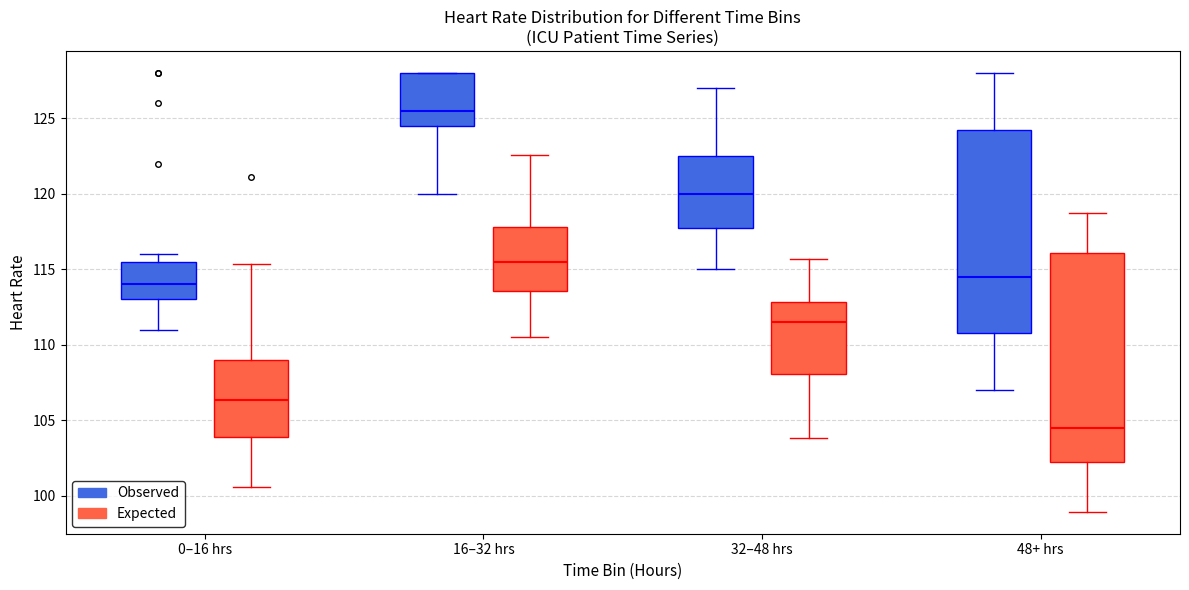

Reading left to right, transcribe this box plot: for each box, give where its median line is, the range the box spans, and where its two whiskers end, as read against the y-axis. The values are not printed on the chart, so give them approximately, as read against the axis.

0–16 hrs (Observed): median 114.0, box 113.0 to 115.5, whiskers 111.0 to 116.0
0–16 hrs (Expected): median 106.5, box 104.0 to 109.0, whiskers 100.5 to 115.5
16–32 hrs (Observed): median 125.5, box 124.5 to 128.0, whiskers 120.0 to 128.0
16–32 hrs (Expected): median 115.5, box 113.5 to 118.0, whiskers 110.5 to 122.5
32–48 hrs (Observed): median 120.0, box 118.0 to 122.5, whiskers 115.0 to 127.0
32–48 hrs (Expected): median 111.5, box 108.0 to 113.0, whiskers 104.0 to 115.5
48+ hrs (Observed): median 114.5, box 111.0 to 124.5, whiskers 107.0 to 128.0
48+ hrs (Expected): median 104.5, box 102.0 to 116.0, whiskers 99.0 to 118.5